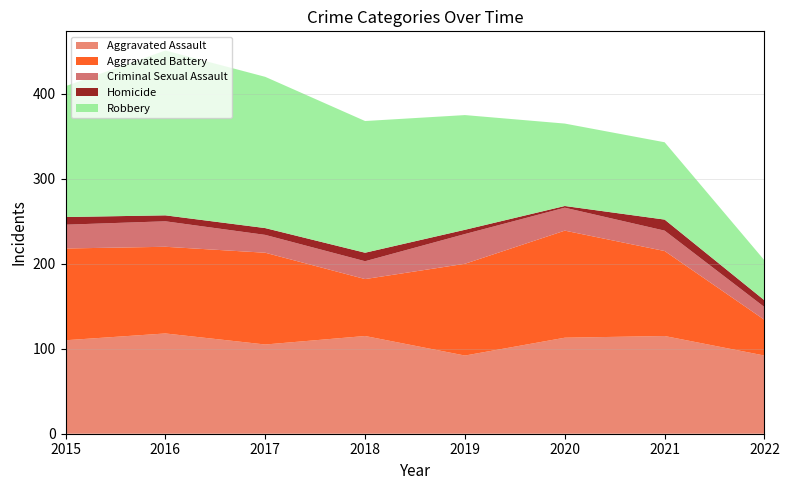

Reading left to right, what are all the values shown in this chart?

Aggravated Assault: 2015=110	2016=118	2017=105	2018=115	2019=92	2020=113	2021=115	2022=92
Aggravated Battery: 2015=108	2016=102	2017=108	2018=67	2019=108	2020=126	2021=100	2022=42
Criminal Sexual Assault: 2015=28	2016=30	2017=21	2018=21	2019=35	2020=27	2021=24	2022=15
Homicide: 2015=9	2016=7	2017=8	2018=10	2019=5	2020=2	2021=13	2022=8
Robbery: 2015=154	2016=194	2017=178	2018=155	2019=135	2020=97	2021=91	2022=47